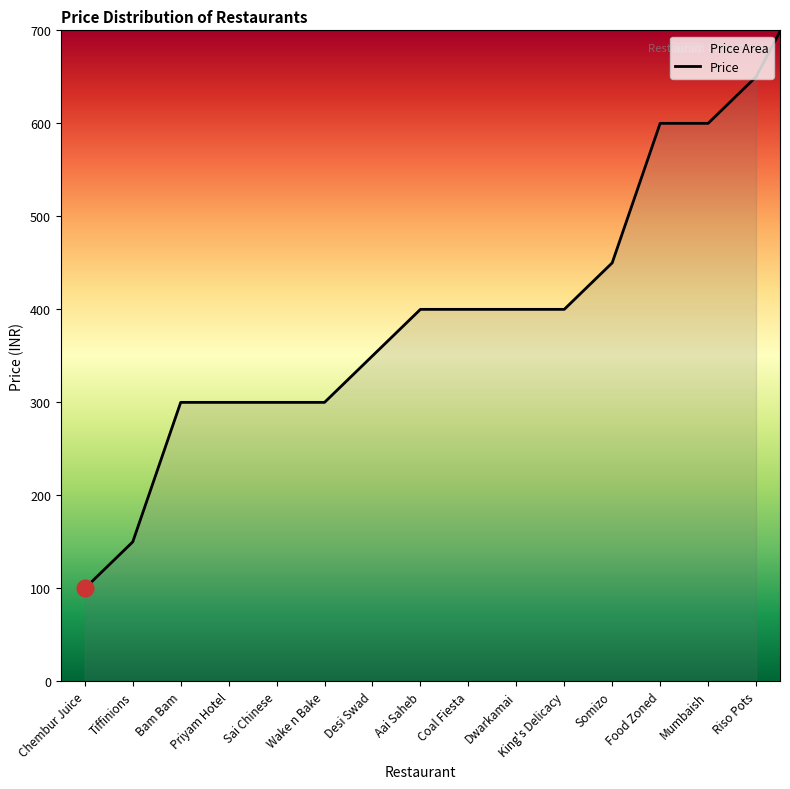

Does the chart display data point markers on the line(s)?

No